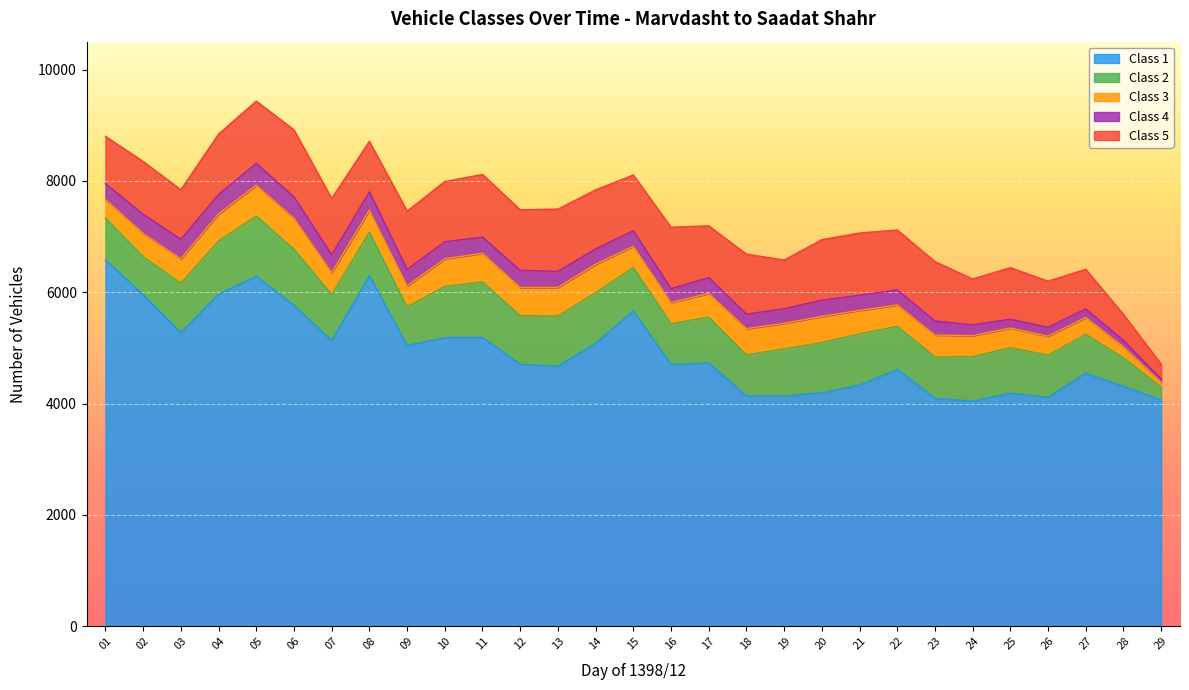

Which series changed the most between 23 and 27?

Class 1